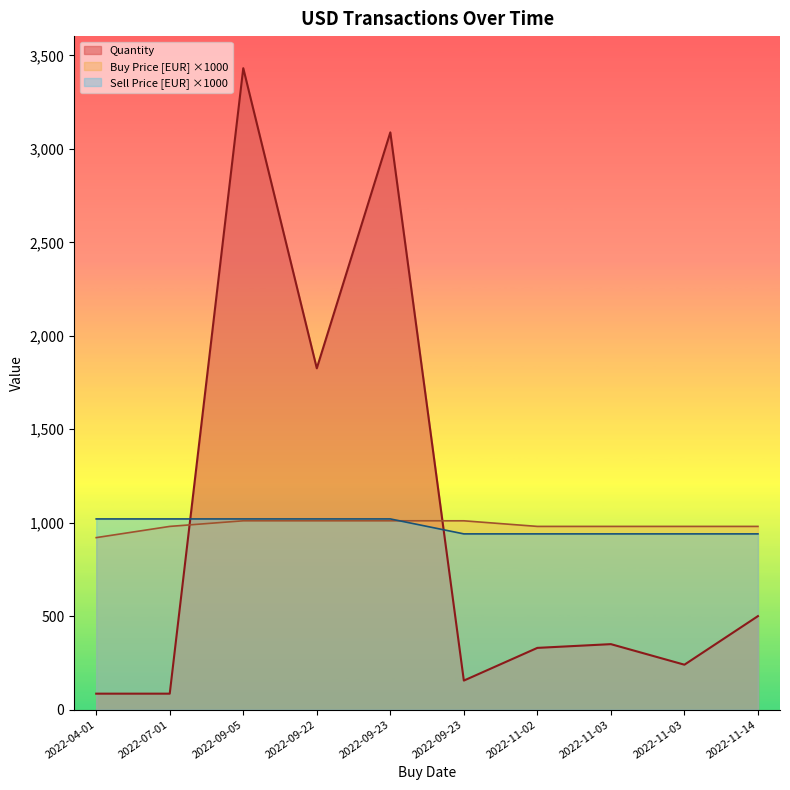

What is the spread (max minus min) of values at 2022-09-23?

2078.5